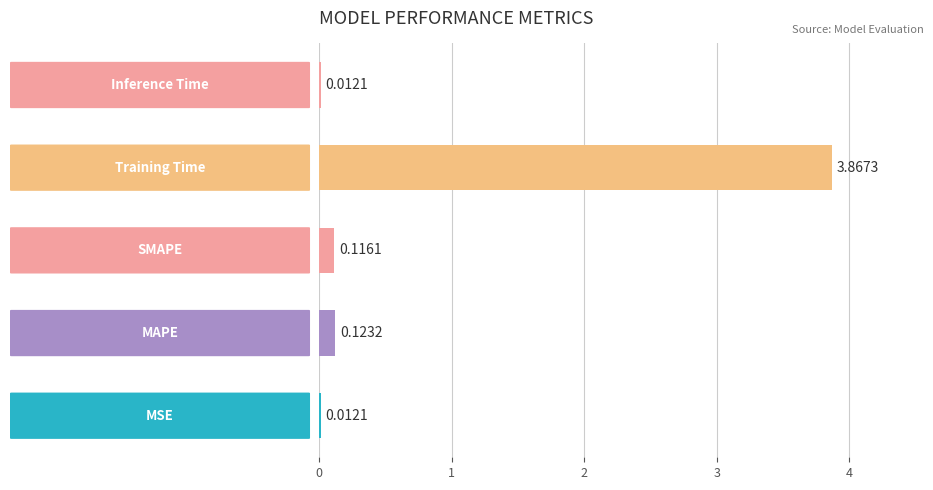

Count the number of data series in this chart.

1